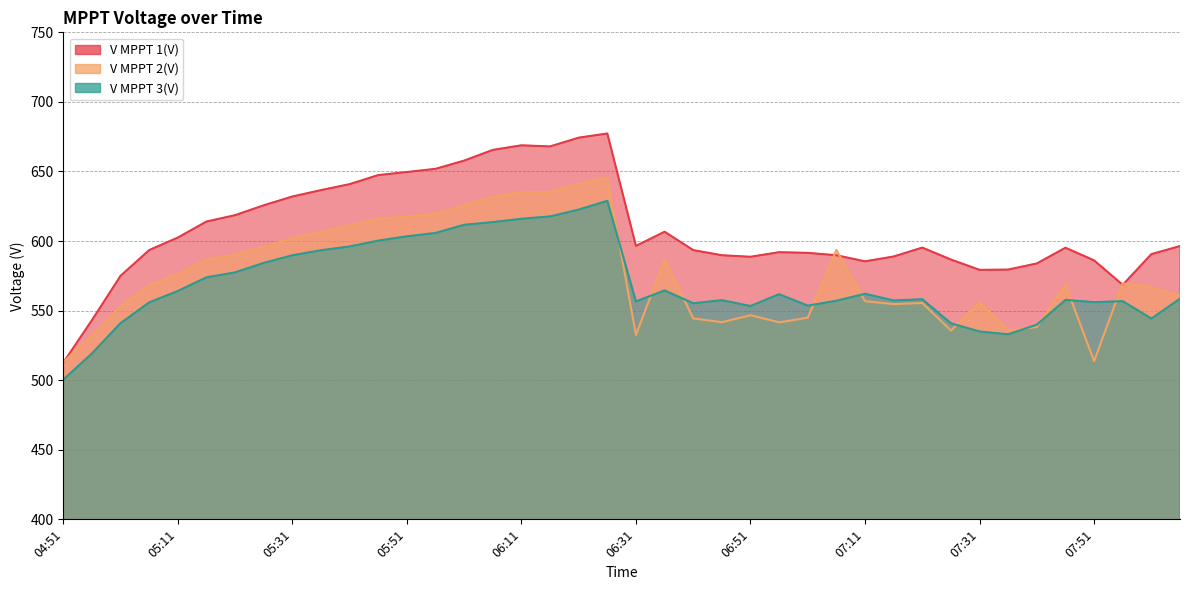

How many times do V MPPT 1(V) and V MPPT 2(V) cross each other?

5